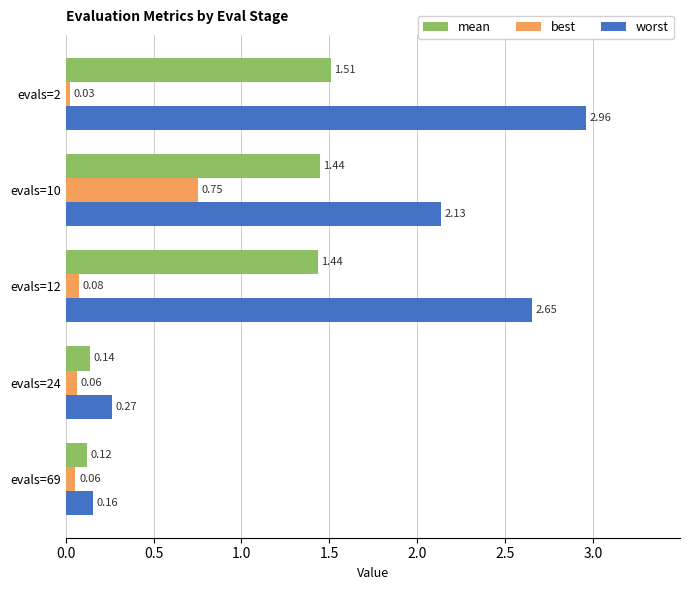

What are all the series names shown in the legend?

mean, best, worst